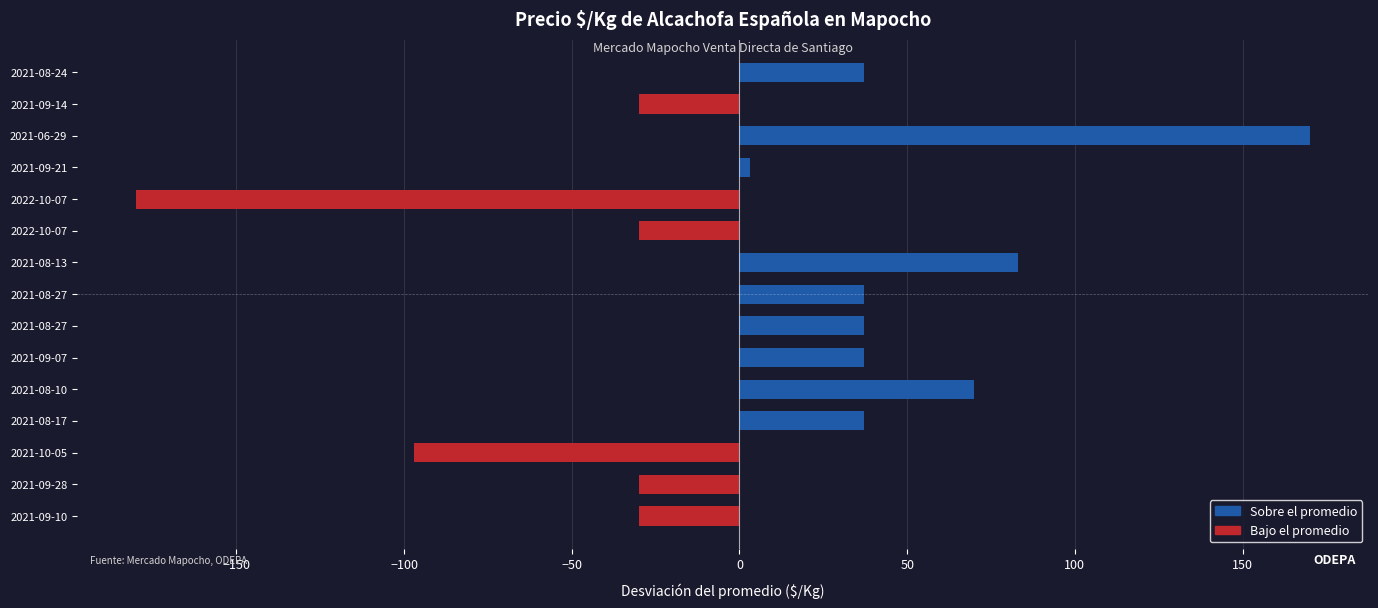

True or false: the data shows -180 at 2022-10-07.

True